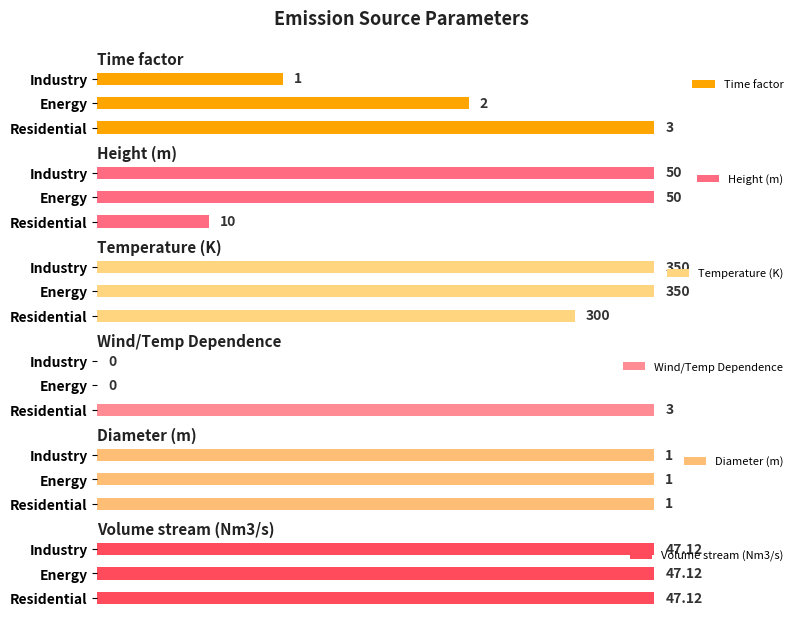

At which label does Wind/Temp Dependence reach its peak?

Residential